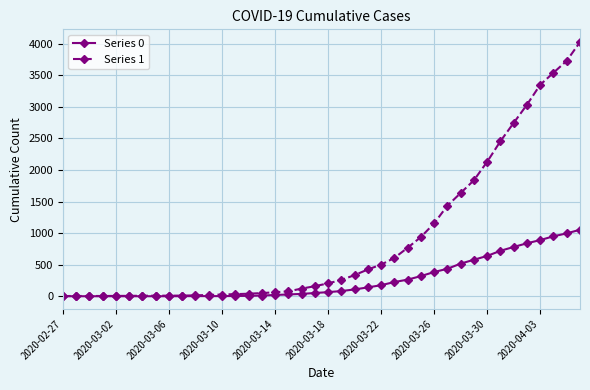

Which series has the widest spread of values?

Series 1